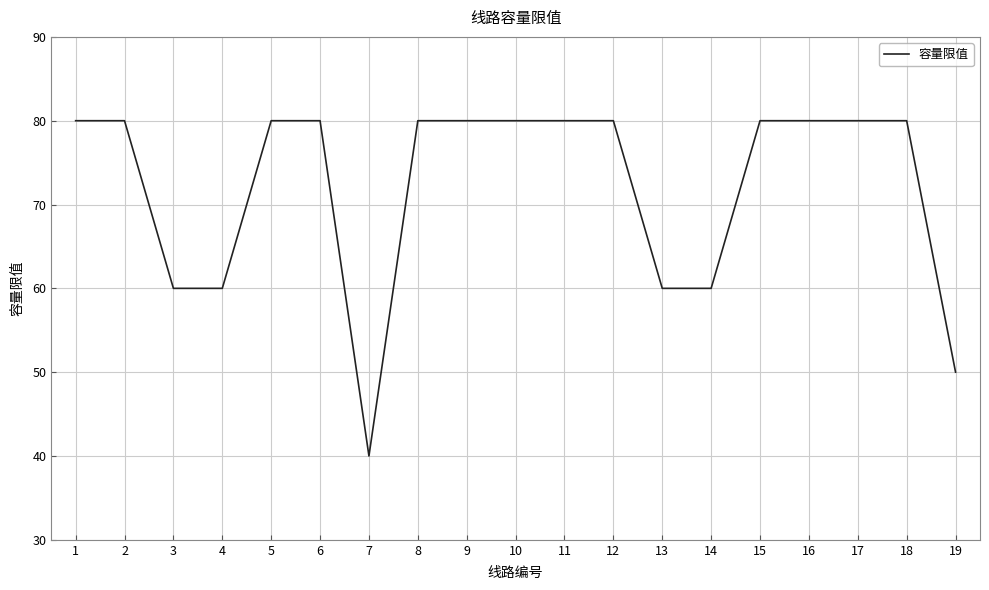

What is the difference between the values at 19 and 16?

30